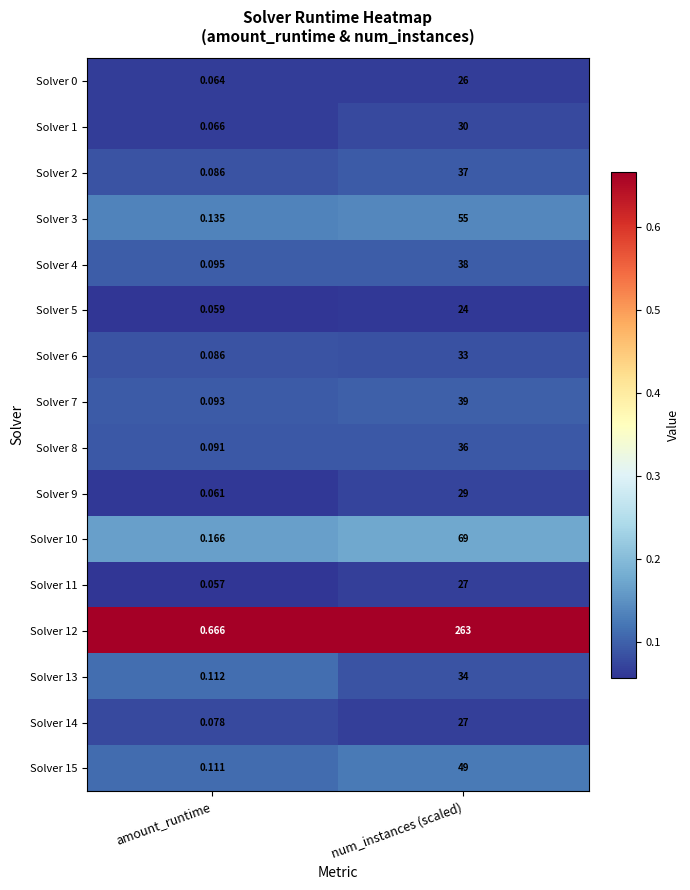

Which category has the lowest value across all series?

amount_runtime